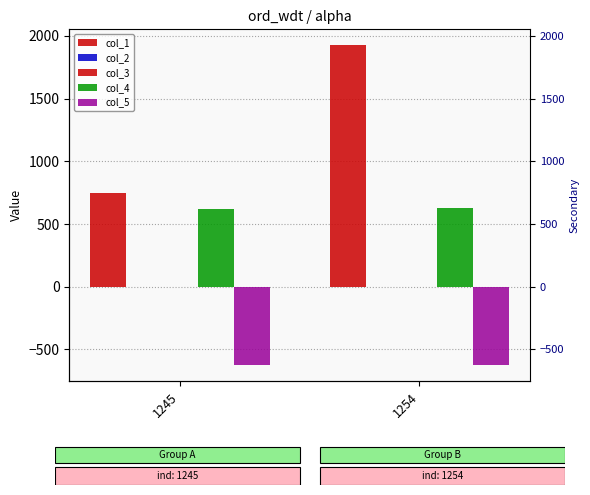

How many groups of bars are there?

2